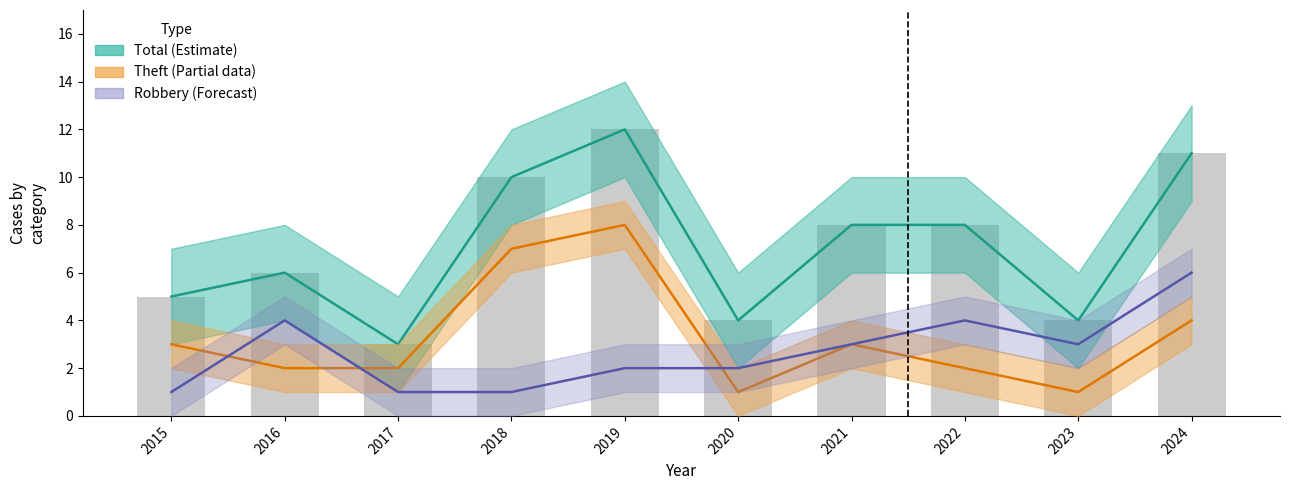

Which series has the largest total across all categories?

Total (Estimate)